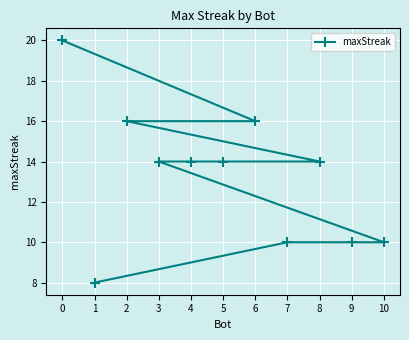

How many values are between 10 and 16?

9